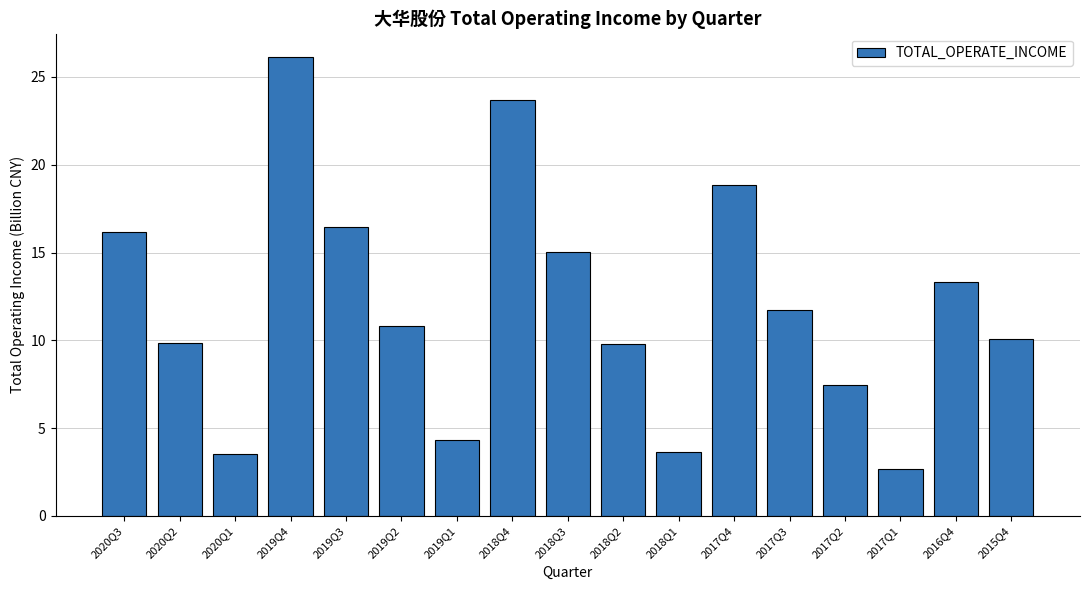

Count the number of data series in this chart.

1